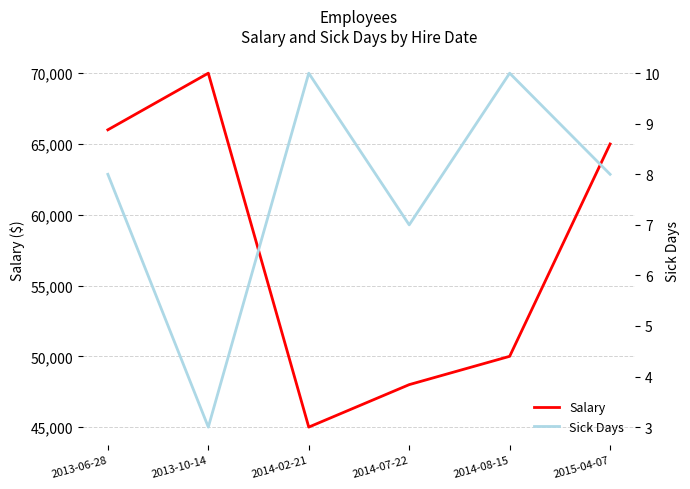

What is the value of the Salary point at the 2nd from the left?

70000